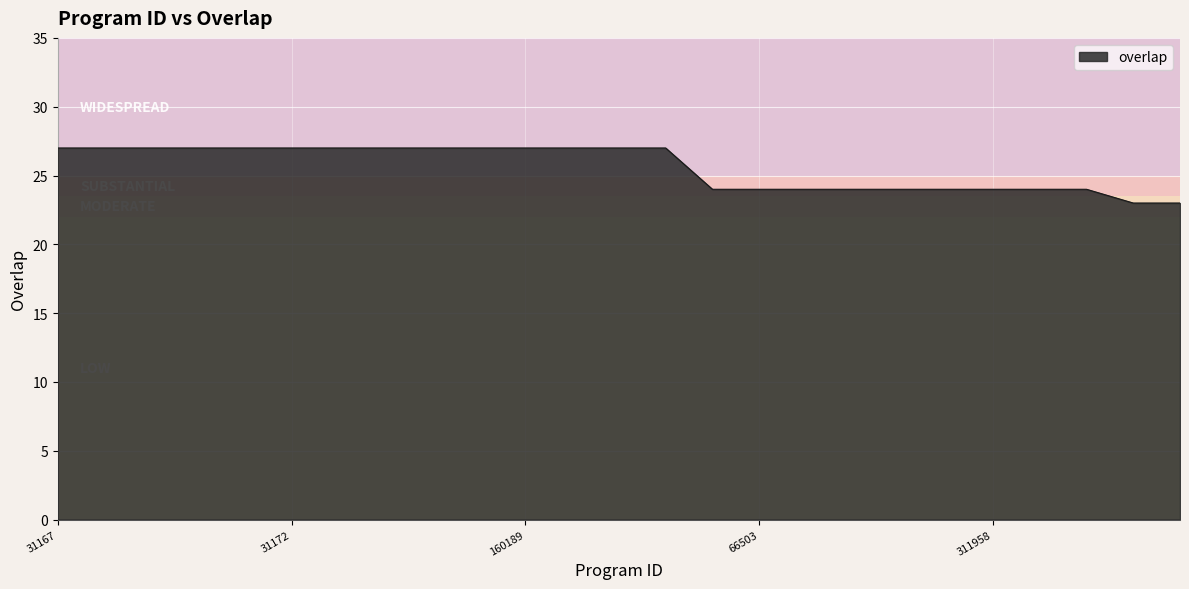

How many values are below 27?

11